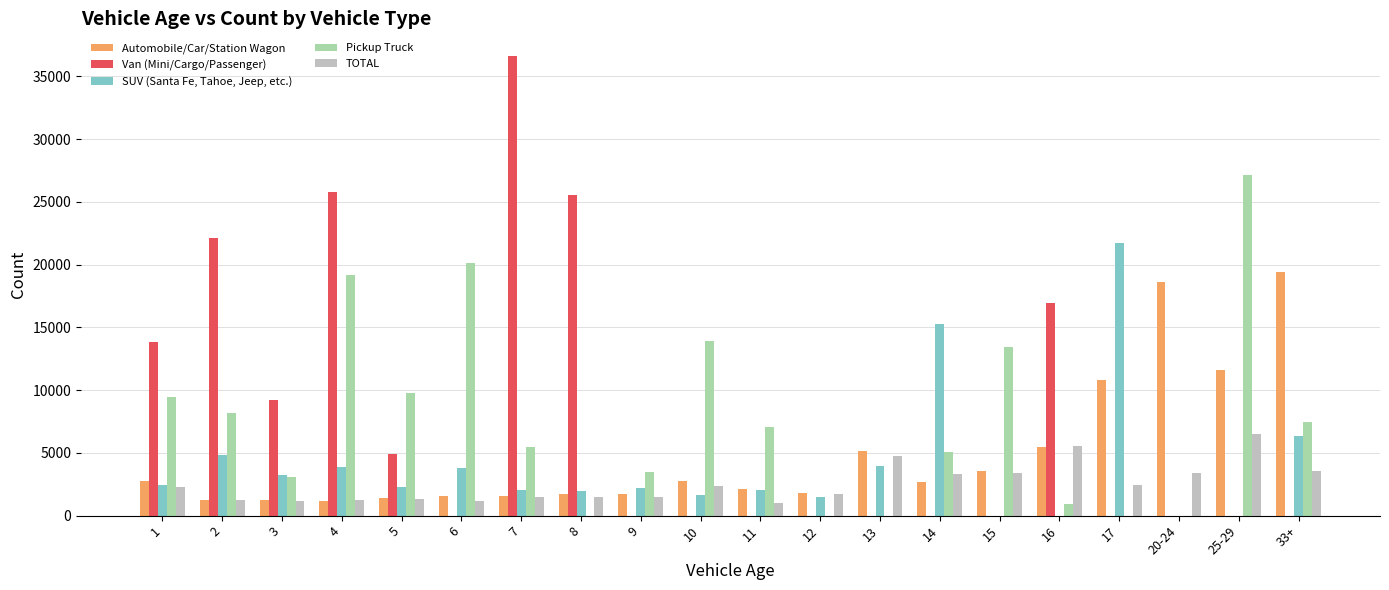

Is the value of Automobile/Car/Station Wagon at 10 greater than the value of TOTAL at 25-29?

No